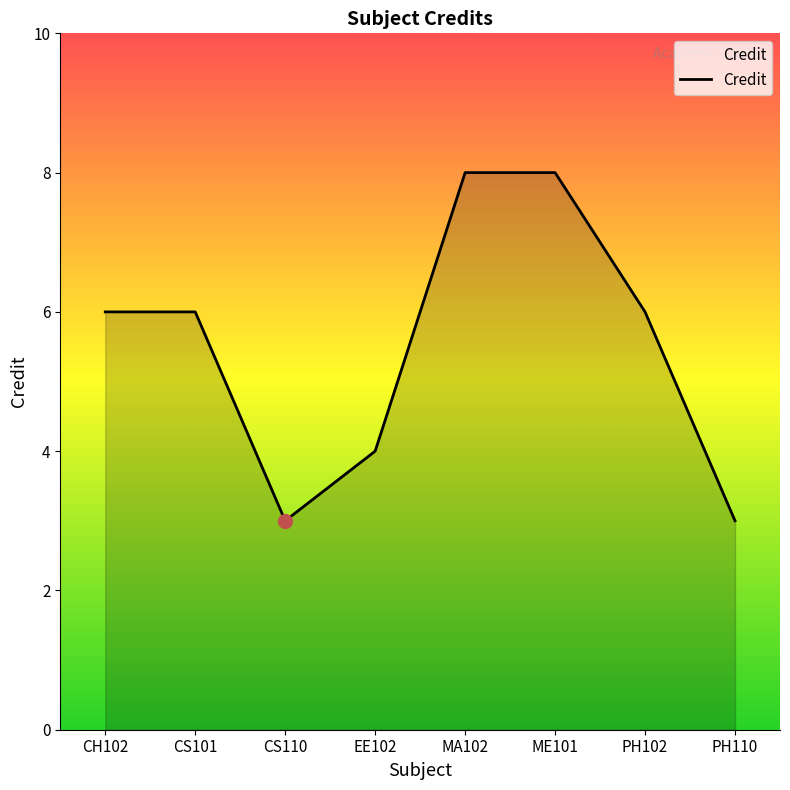

True or false: the data shows 1 at PH110.

False